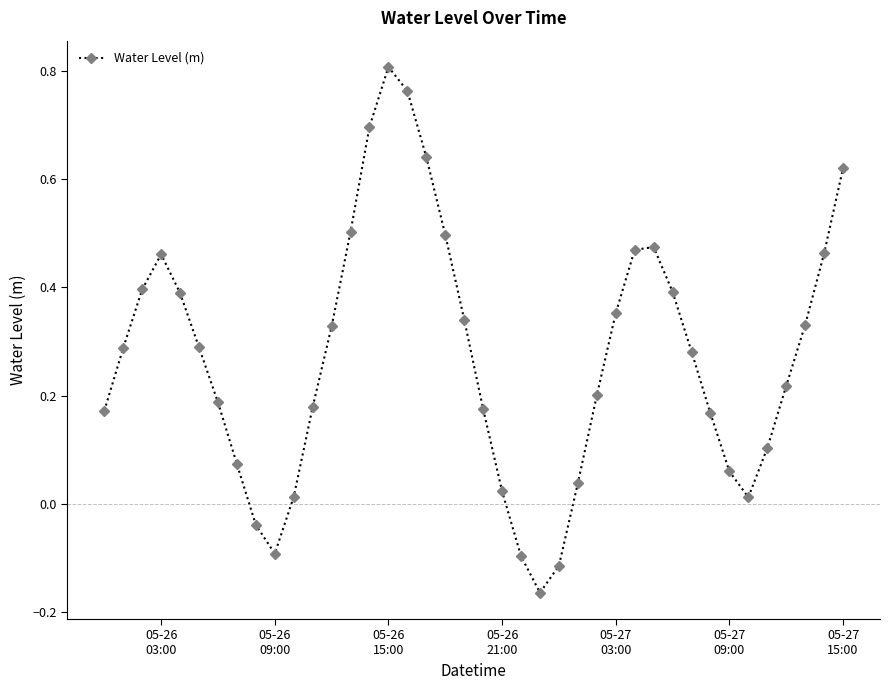

How many interior local peaks (higher than both neighbors) does the data have?

3